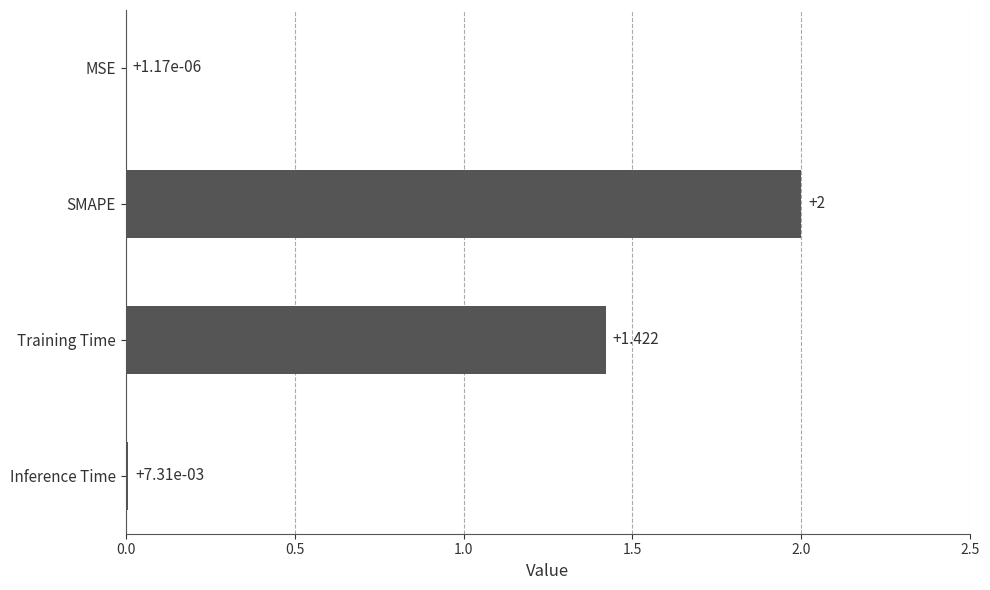

At which category does the chart reach its peak across all series?

SMAPE